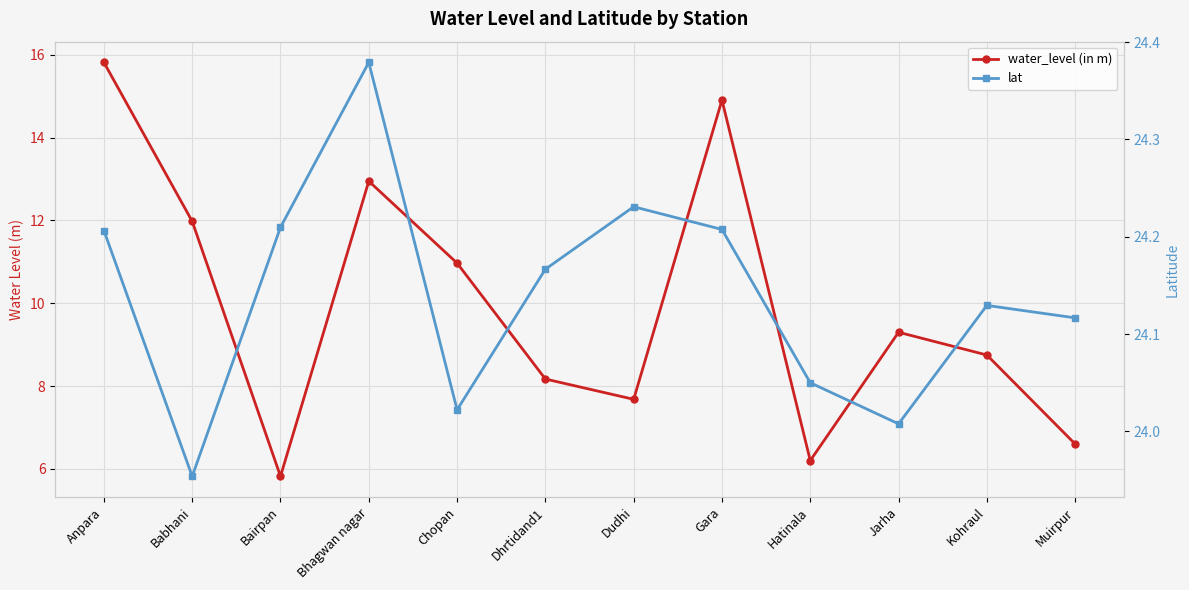

True or false: water_level (in m) and lat intersect in this chart.

False